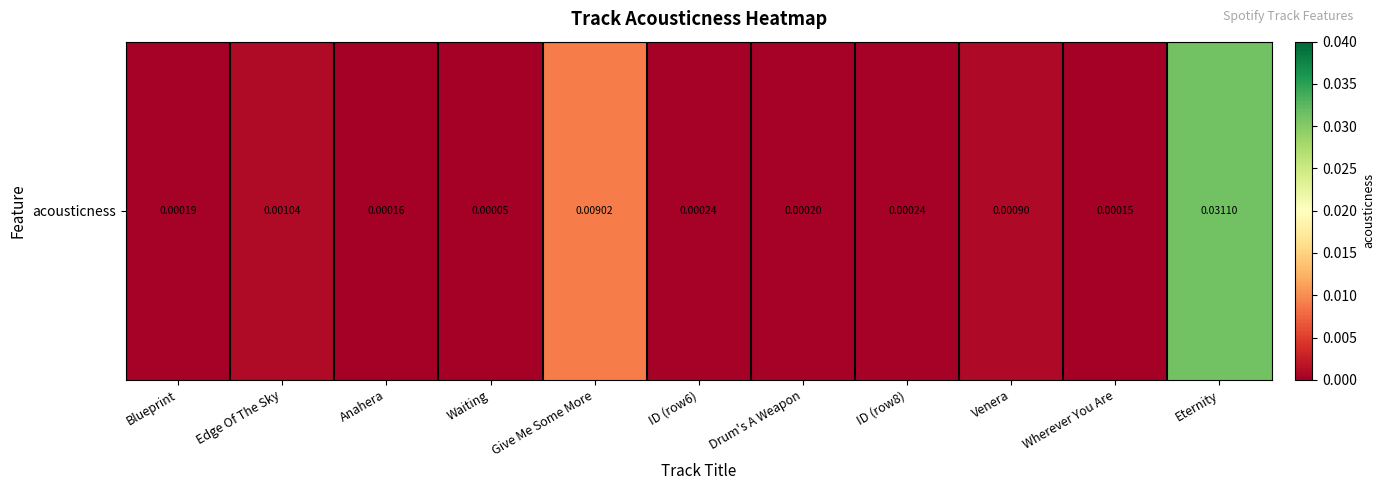

List the labels in order of value, smallest first.

Waiting, Wherever You Are, Anahera, Blueprint, Drum's A Weapon, ID (row6), ID (row8), Venera, Edge Of The Sky, Give Me Some More, Eternity